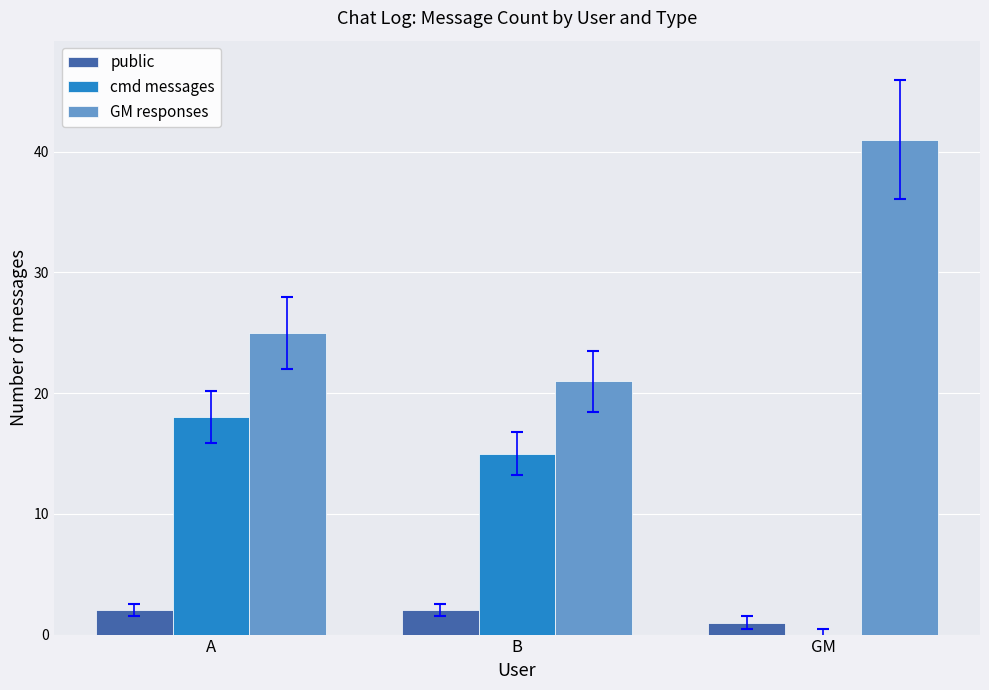

Which series has the largest total across all categories?

GM responses